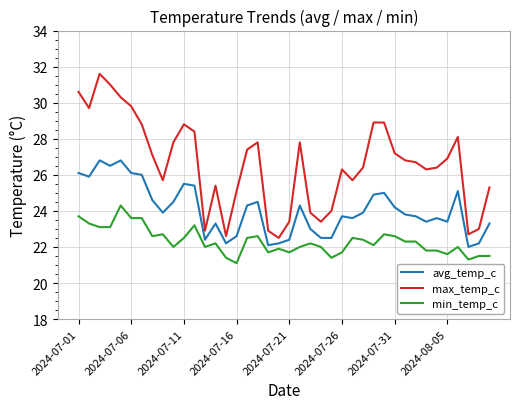

List the series in order of their overall mean, lowest first.

min_temp_c, avg_temp_c, max_temp_c